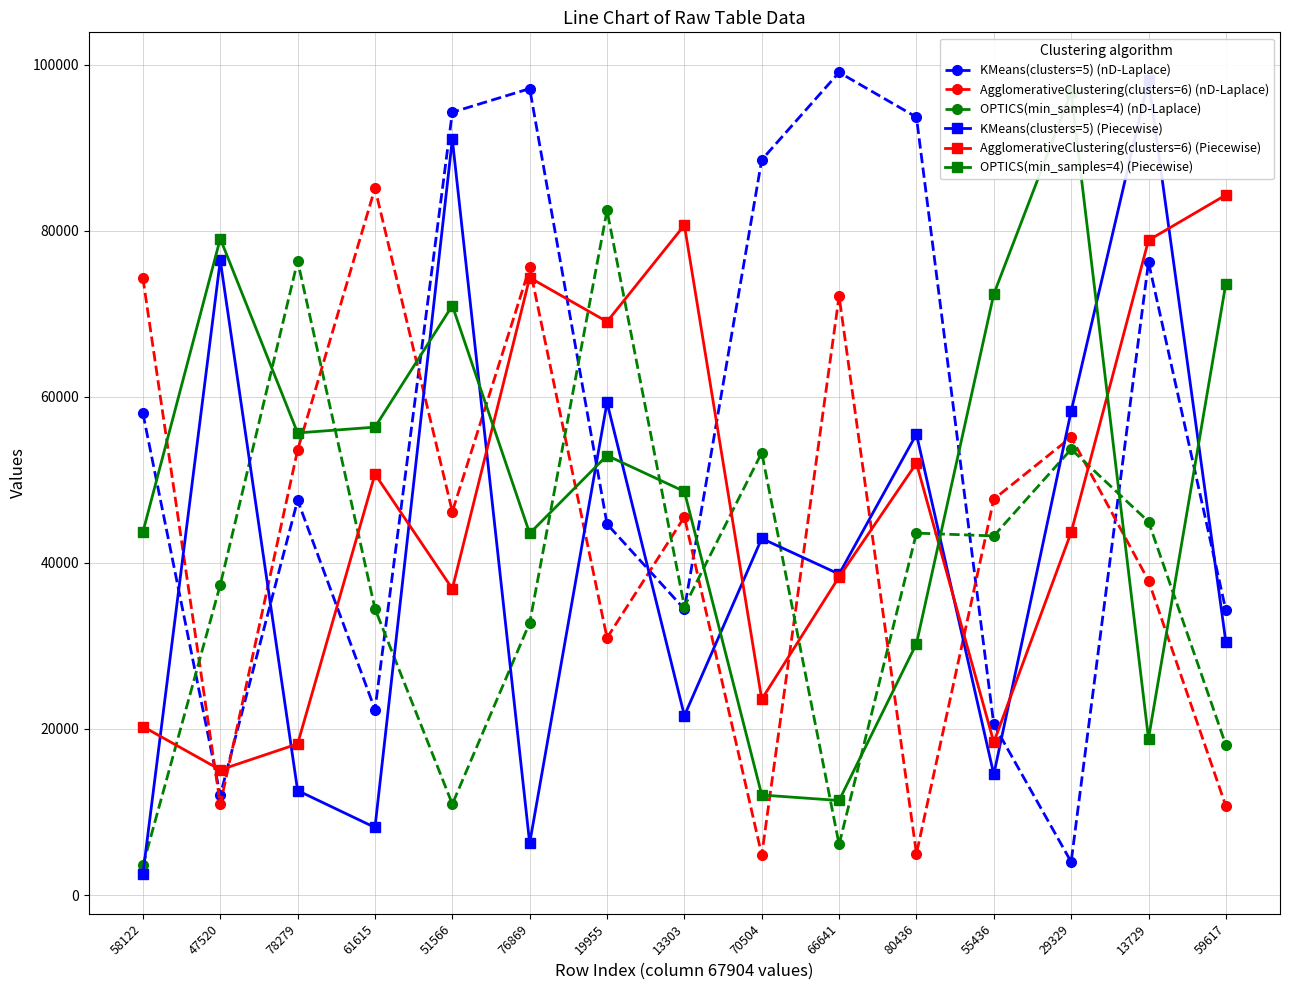

Is it true that AgglomerativeClustering(clusters=6) (nD-Laplace) equals 85115 at 61615?

True